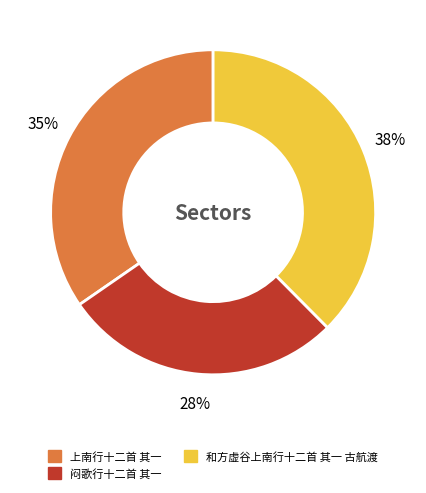

Combined, do 闷歌行十二首 其一 and 和方虚谷上南行十二首 其一 古航渡 account for over 50%?

Yes